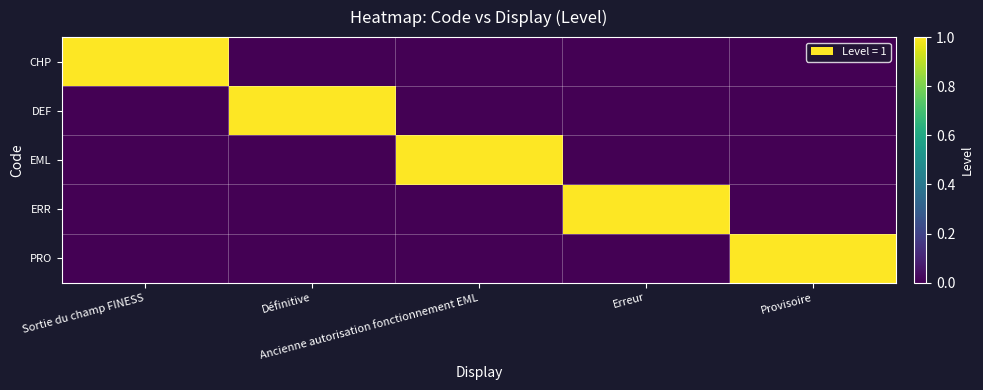

What is the greatest value displayed?

1